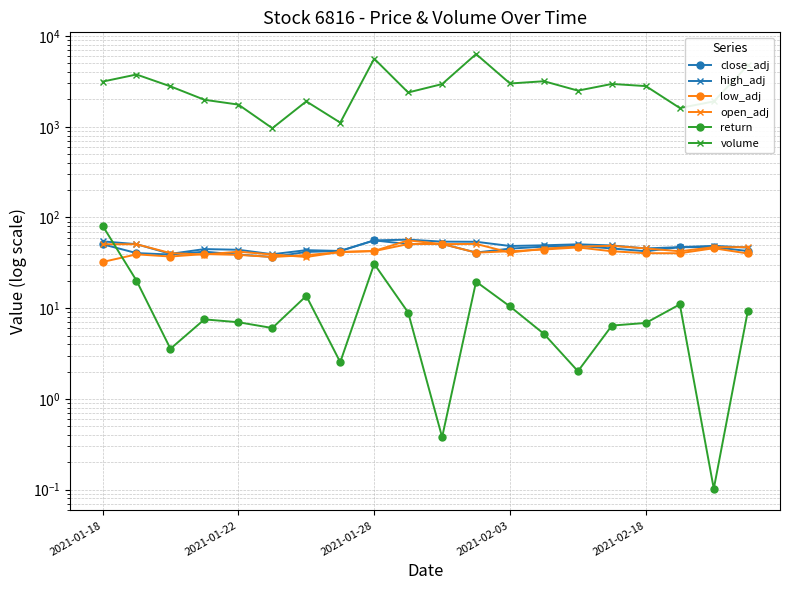

True or false: low_adj and close_adj intersect in this chart.

False